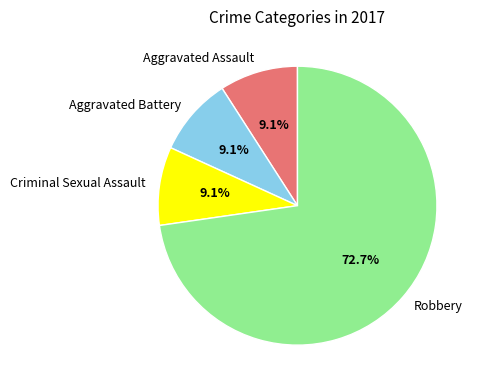

How much of the chart is everything except Aggravated Assault?

90.9%